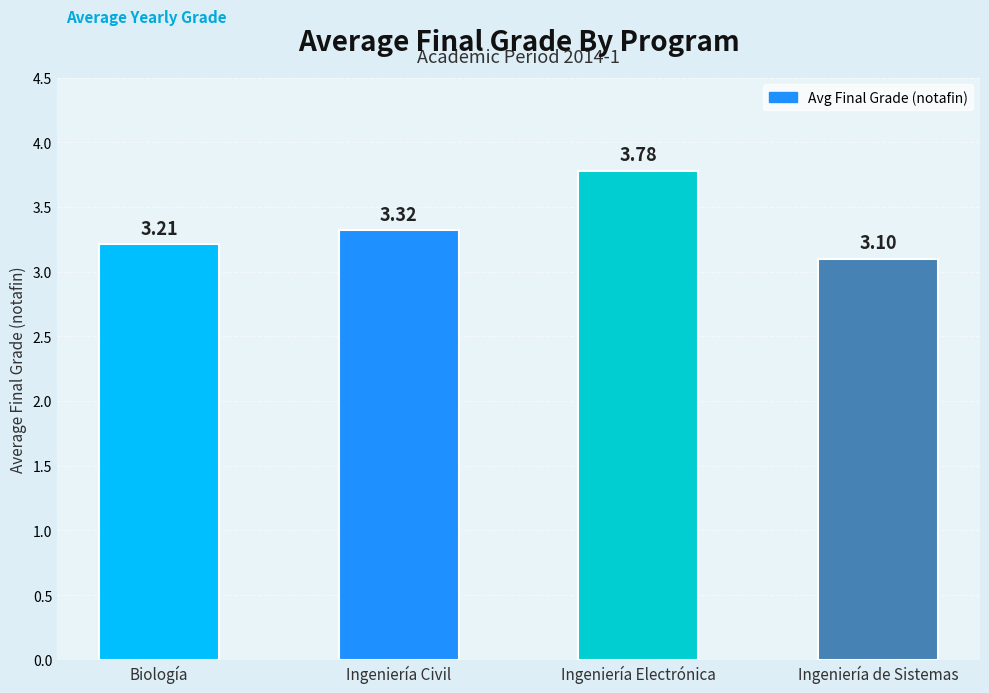

How many values are between 3 and 4?

4